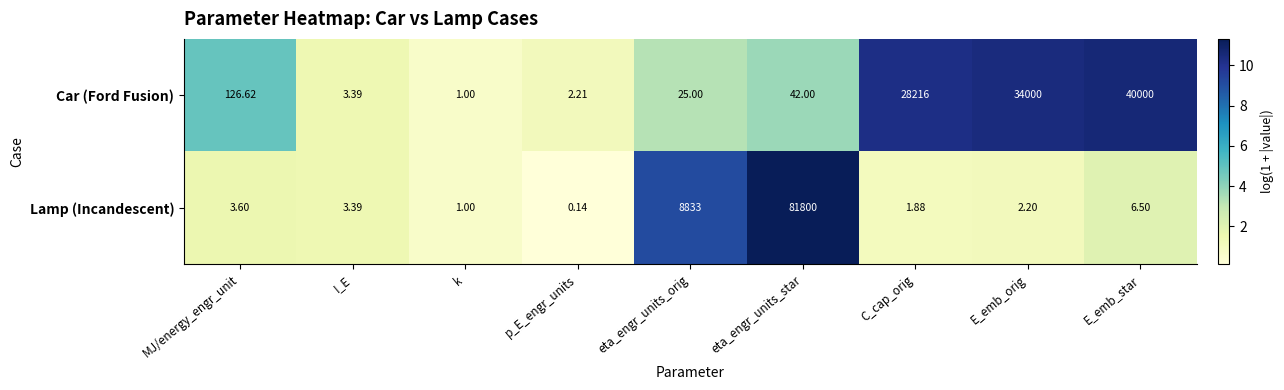

Rank the series at eta_engr_units_orig from lowest to highest value.

Car (Ford Fusion), Lamp (Incandescent)